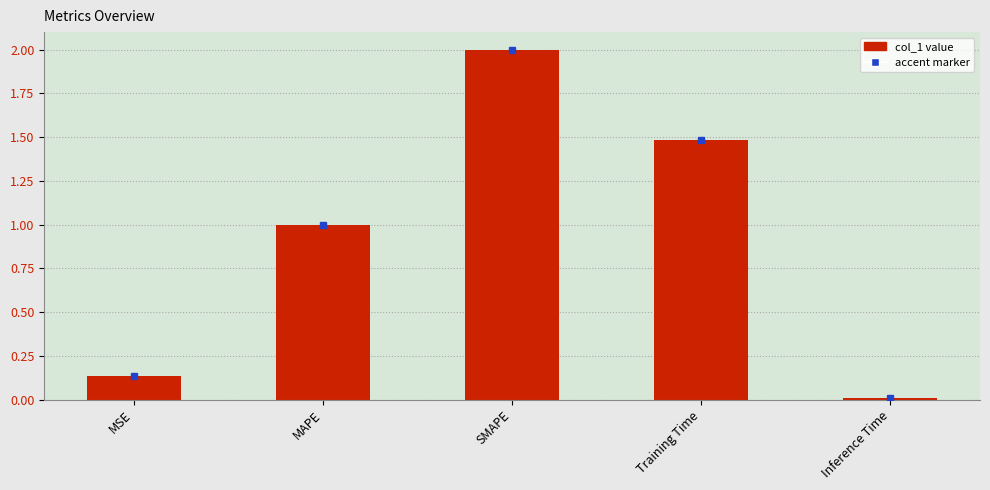

What is the sum of the values at MAPE and Training Time?

2.5